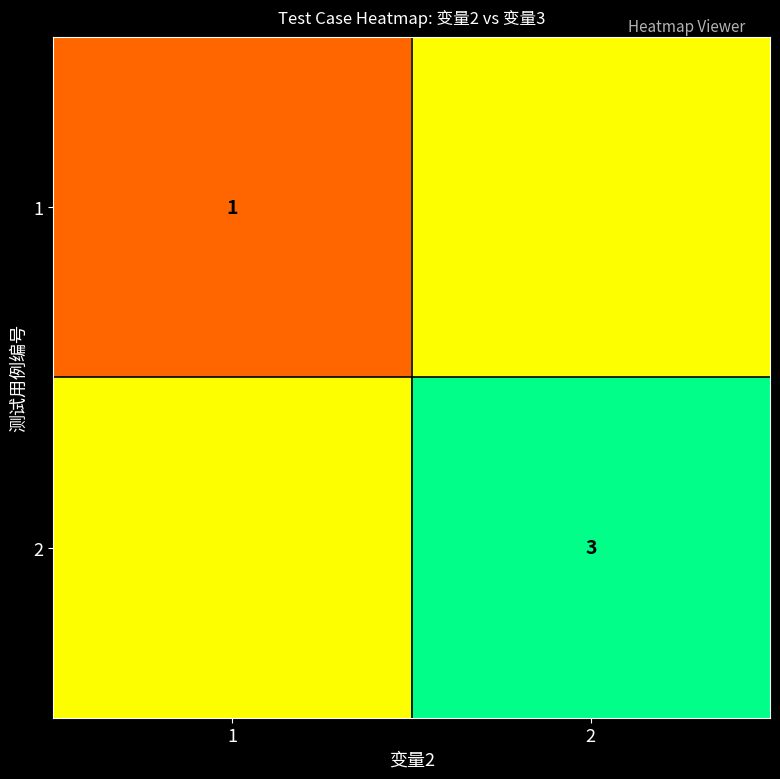

Is the value of 1 at 1 greater than the value of 2 at 2?

No